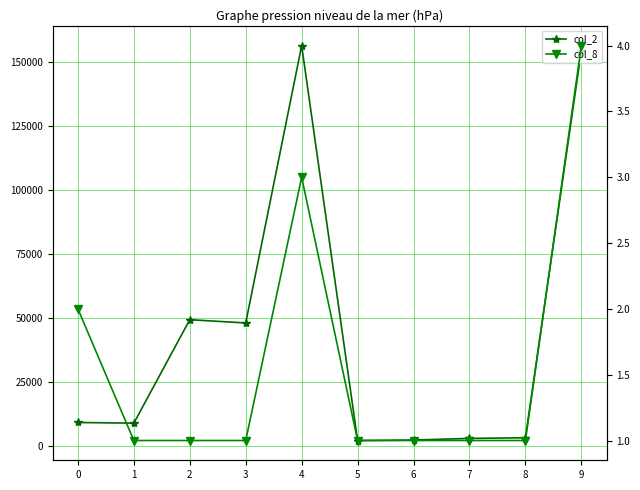

Does the chart have visible grid lines?

Yes